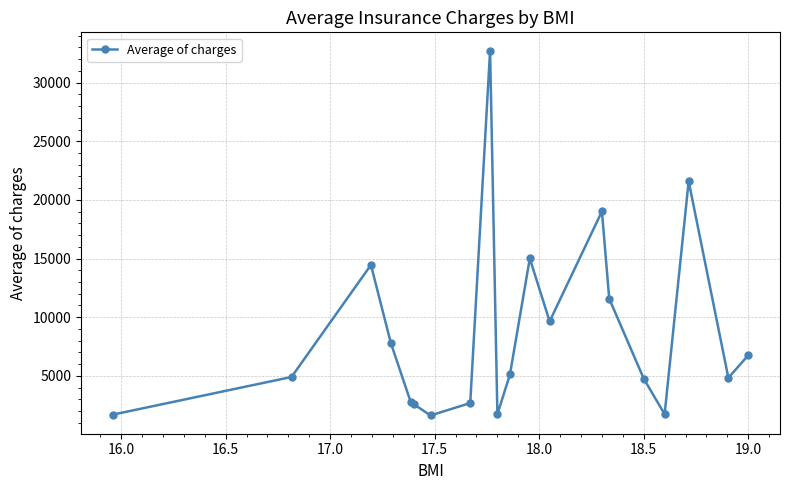

What is the maximum value shown in the chart?

32734.2